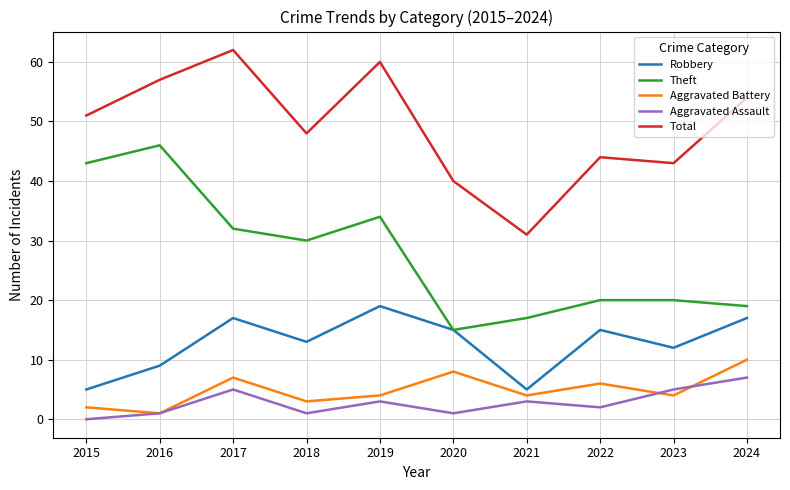

What is the maximum value for Theft?

46